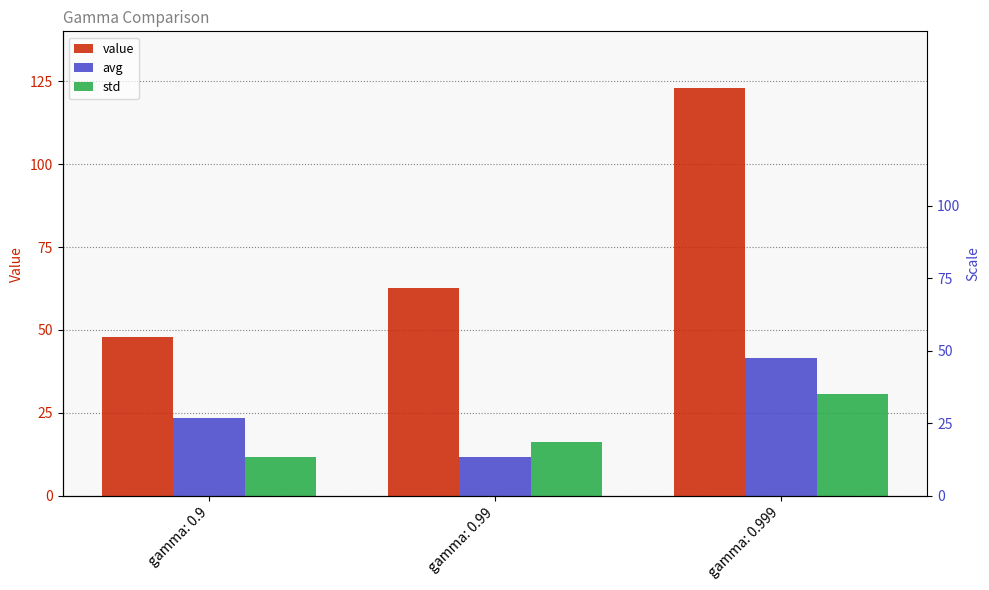

How many groups of bars are there?

3